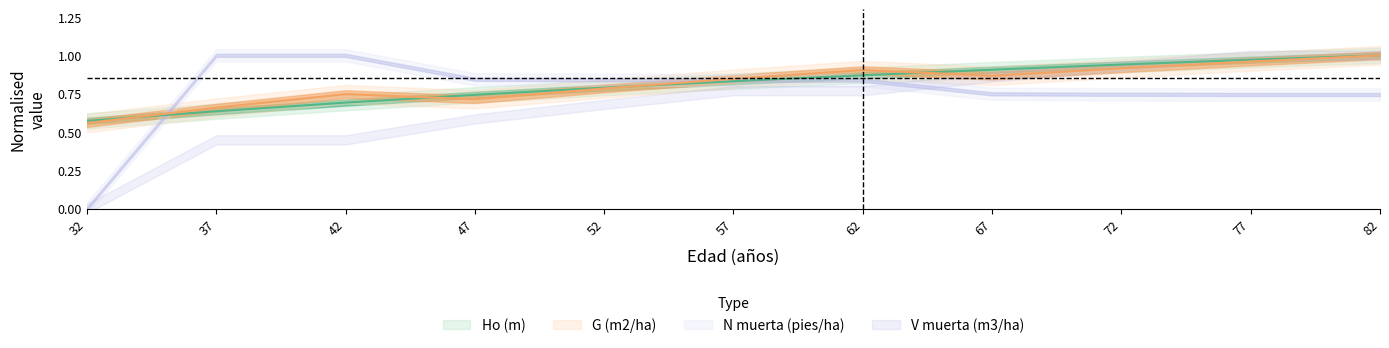

At which label is G (m2/ha) closest to 0?

32